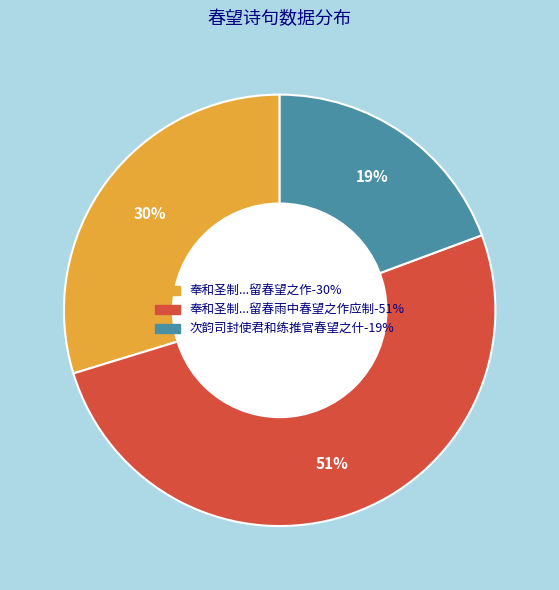

Is there any slice that represents more than half of the pie?

Yes